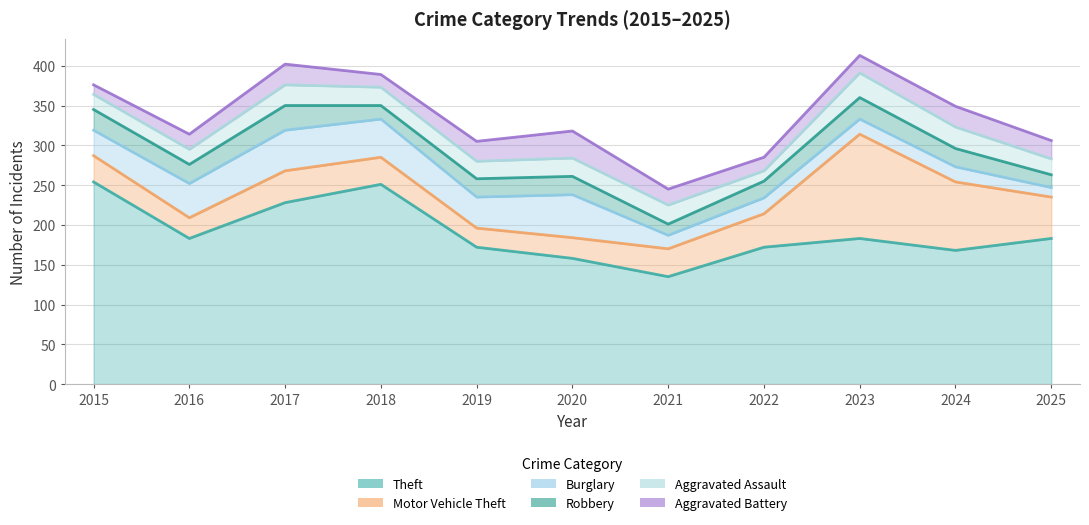

True or false: Aggravated Battery has more than 0 interior local peaks.

True